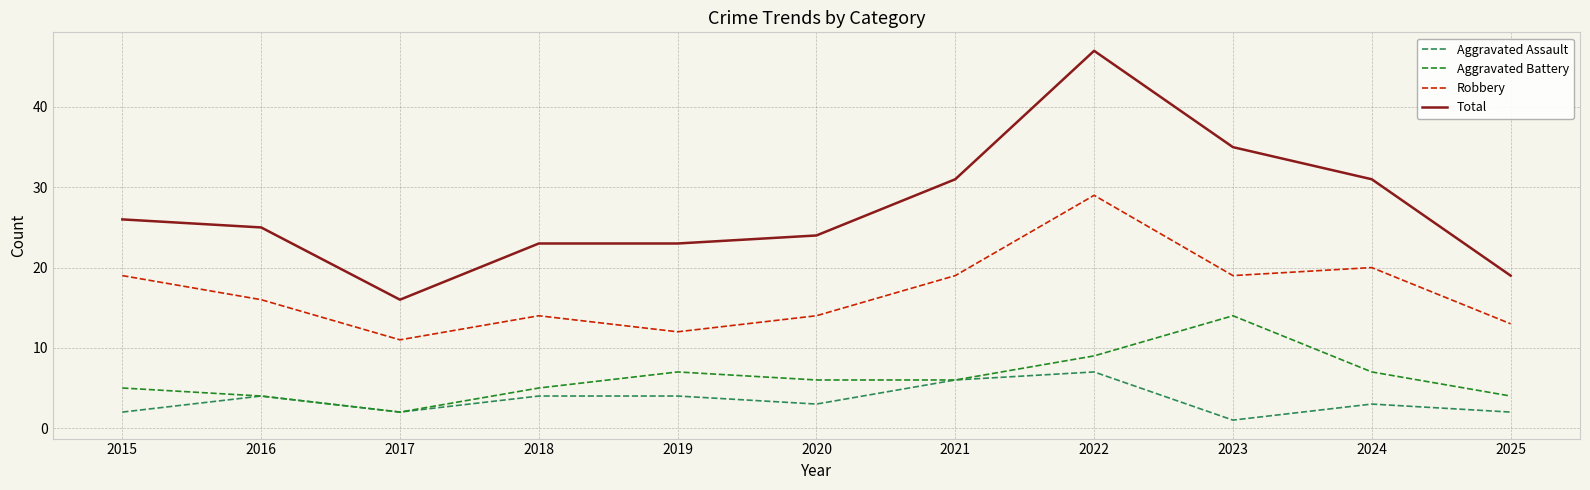

At which category does Aggravated Assault reach its first local peak?

2016